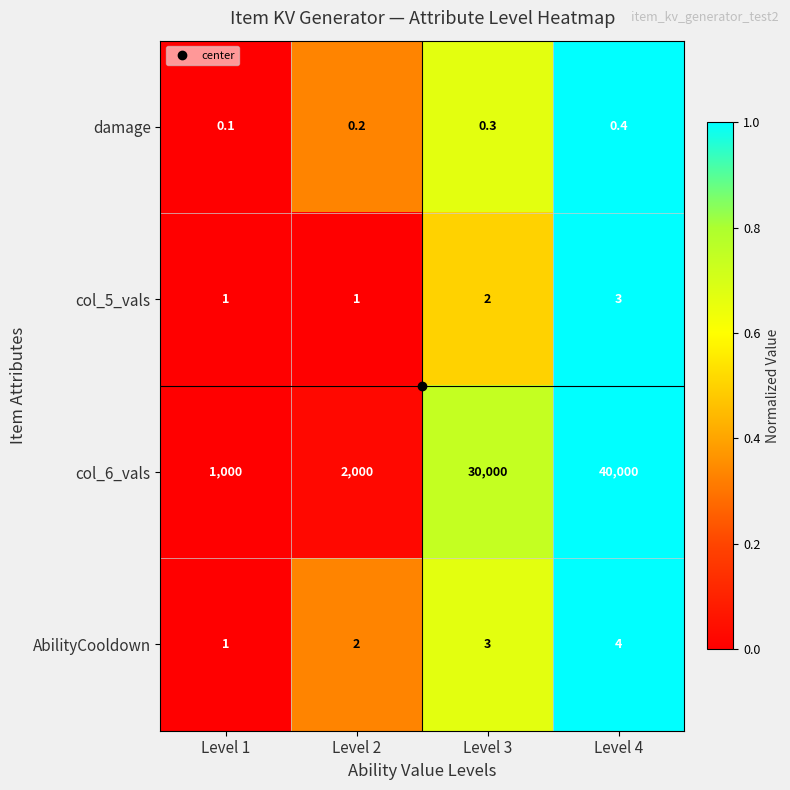

At which category does the chart reach its peak across all series?

Level 4